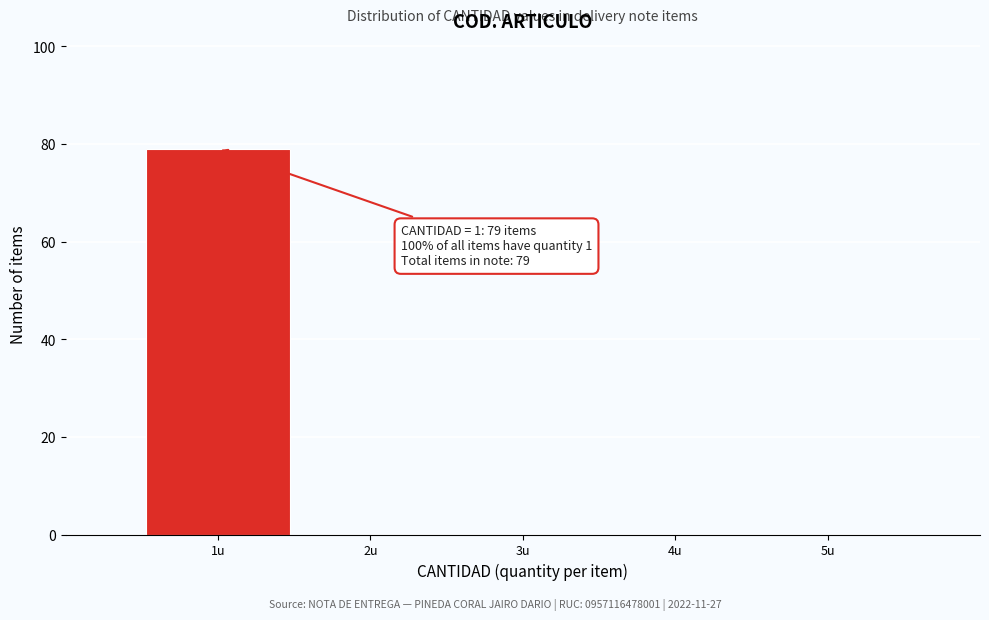

Over which range of the x-axis is the bar tallest?

0.5 to 1.5